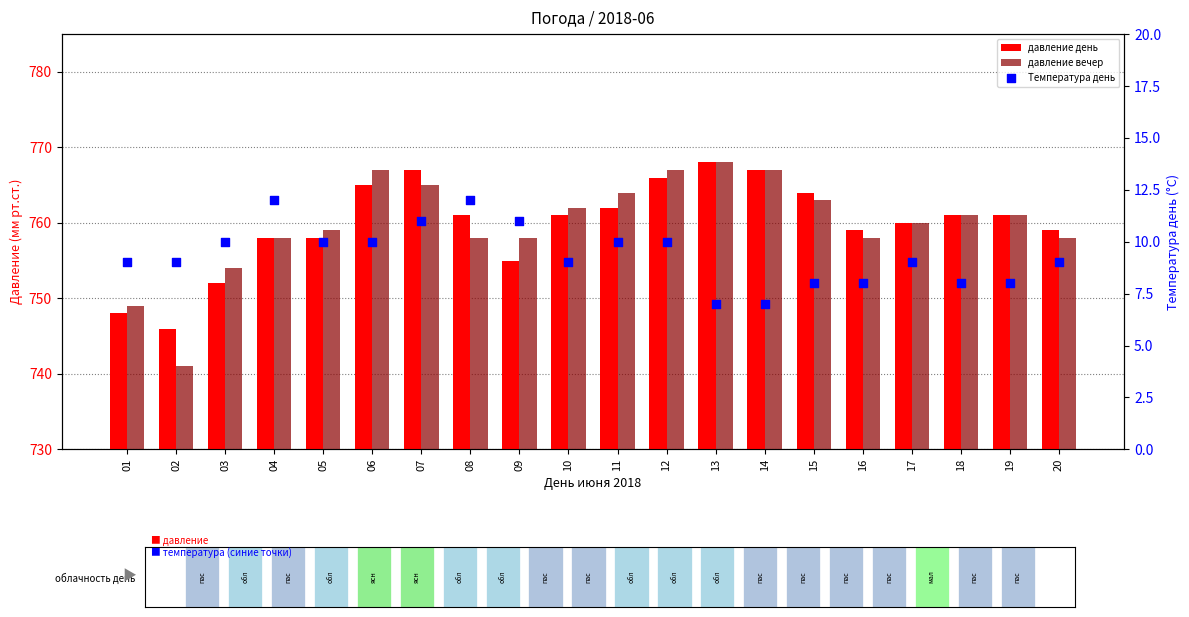

Which series reaches the maximum Y coordinate?

давление день